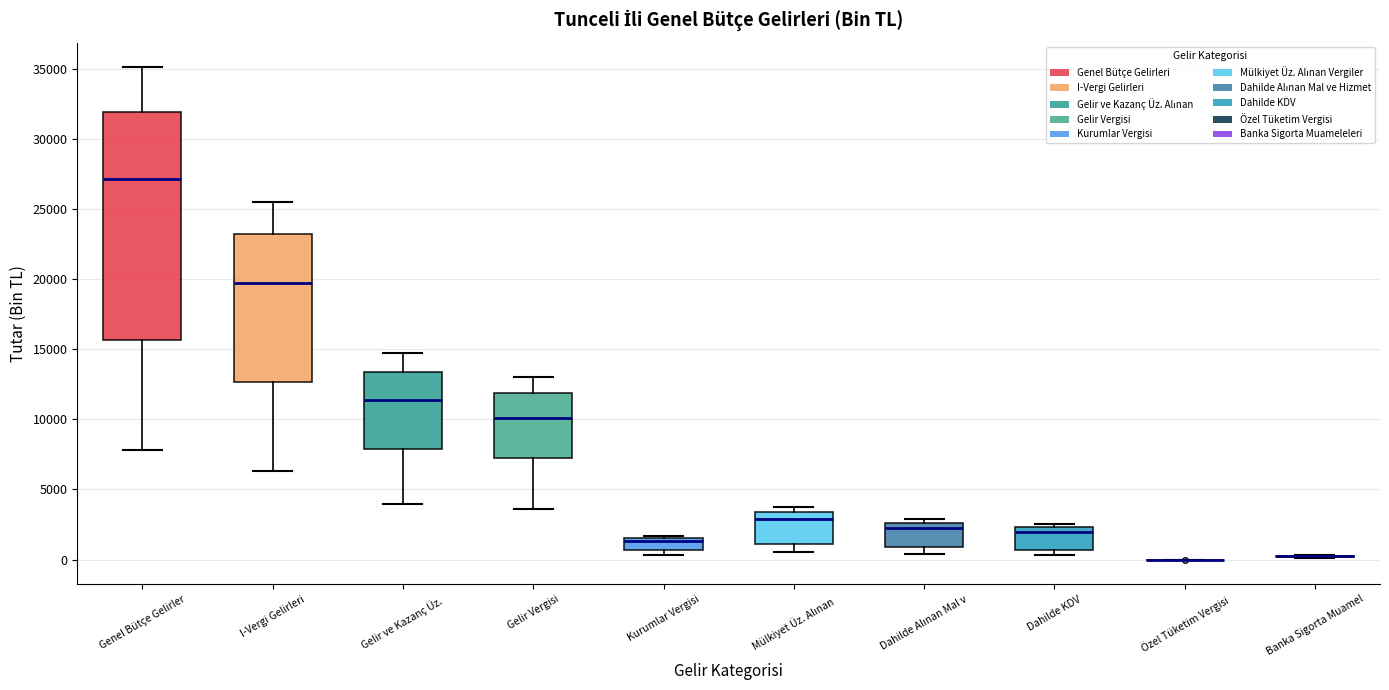

Reading left to right, read every box against the y-axis: the position of its median line, the range the box covers, and the ends of its whiskers. The values are not printed on the chart, so give them approximately, as read against the axis.

Genel Bütçe Gelirler: median 27000, box 15500 to 32000, whiskers 8000 to 35000
I-Vergi Gelirleri: median 19500, box 12500 to 23000, whiskers 6500 to 25500
Gelir ve Kazanç Üz.: median 11500, box 8000 to 13500, whiskers 4000 to 14500
Gelir Vergisi: median 10000, box 7500 to 12000, whiskers 3500 to 13000
Kurumlar Vergisi: median 1500 (just below the box's upper edge), box 500 to 1500, whiskers 500 (just below the box's lower edge) to 1500 (just above the box's upper edge)
Mülkiyet Üz. Alınan: median 3000, box 1000 to 3500, whiskers 500 to 3500 (just above the box's upper edge)
Dahilde Alınan Mal v: median 2000, box 1000 to 2500, whiskers 500 to 3000
Dahilde KDV: median 2000, box 500 to 2500, whiskers 500 (just below the box's lower edge) to 2500 (just above the box's upper edge)
Özel Tüketim Vergisi: box collapsed to a line at 0, whiskers 0 to 0
Banka Sigorta Muamel: box collapsed to a line at 0, whiskers 0 to 500